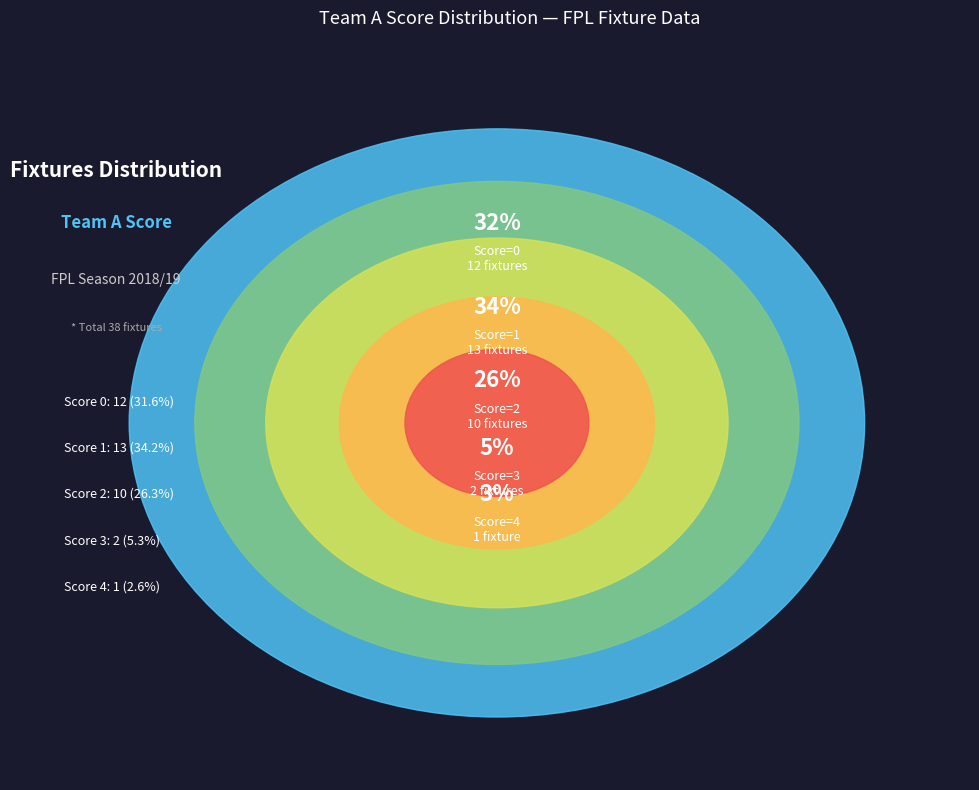

Is 19 the majority of the pie?

No